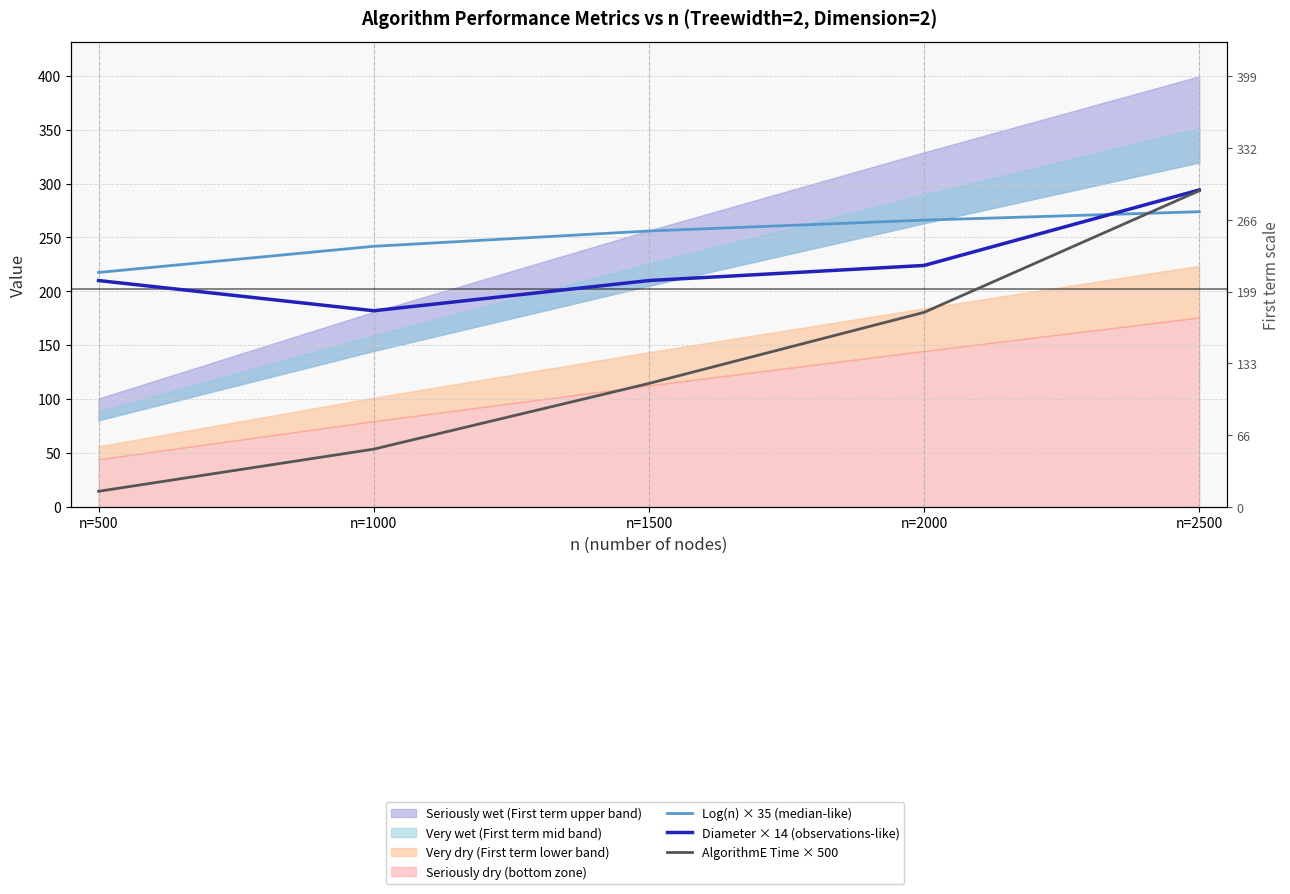

Where is Log(n) × 35 (median-like) nearest to the value 245?

n=1000